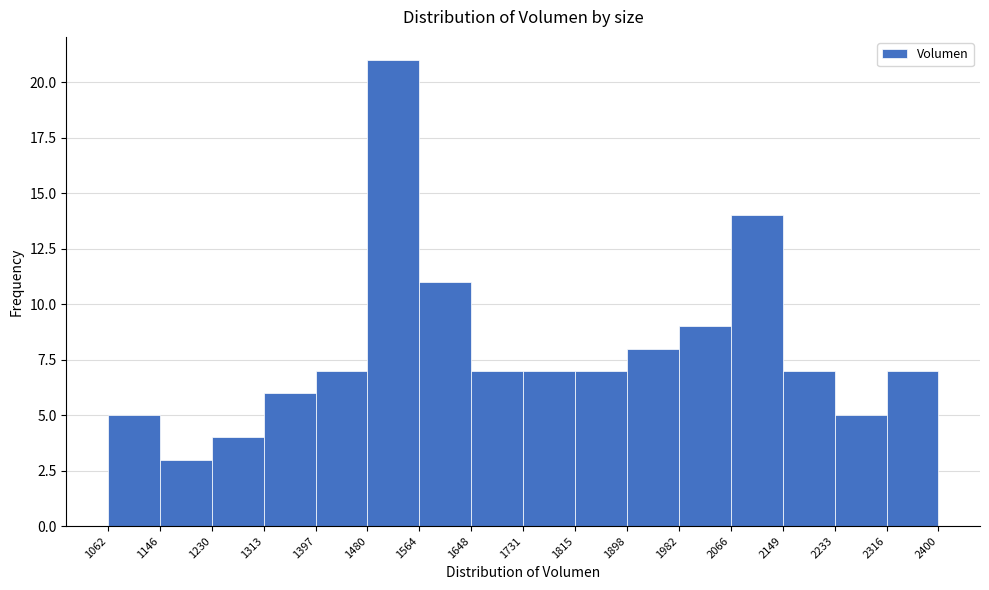

Reading left to right, list every bar in this chart as the range it spans on the x-axis followed by its height. The values are not printed on the chart, so give them approximately, as read against the axis.

1062 to 1146: 5
1146 to 1230: 3
1230 to 1313: 4
1313 to 1397: 6
1397 to 1480: 7
1480 to 1564: 21
1564 to 1648: 11
1648 to 1731: 7
1731 to 1815: 7
1815 to 1898: 7
1898 to 1982: 8
1982 to 2066: 9
2066 to 2149: 14
2149 to 2233: 7
2233 to 2316: 5
2316 to 2400: 7